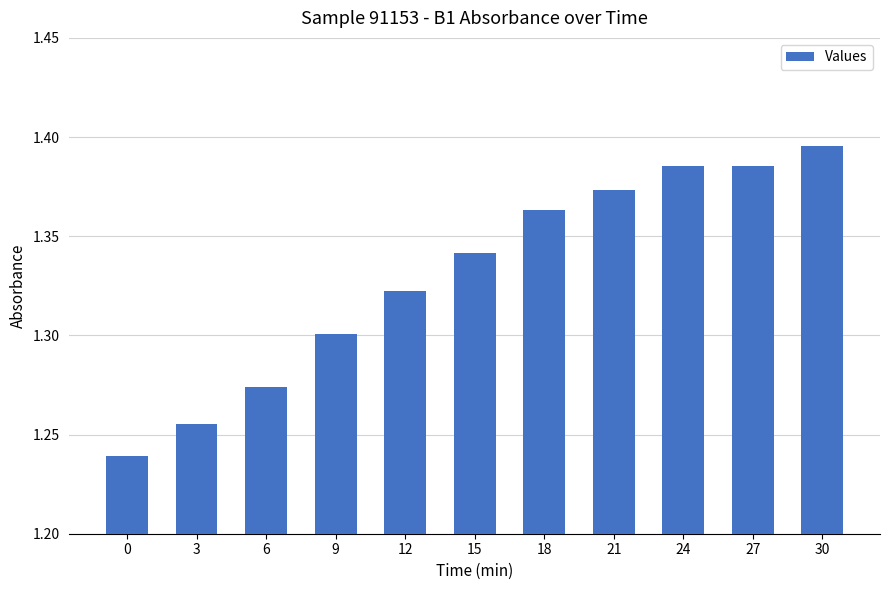

True or false: the data shows 1.3 at 12.

True